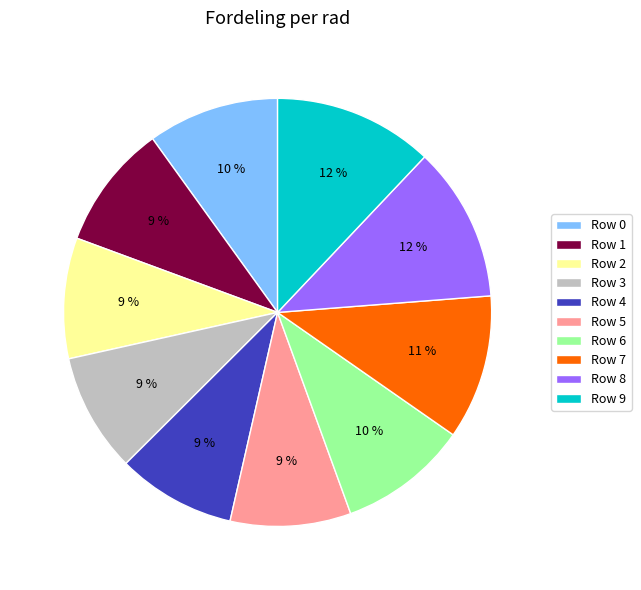

Combined, do Row 1 and Row 0 account for over 50%?

No